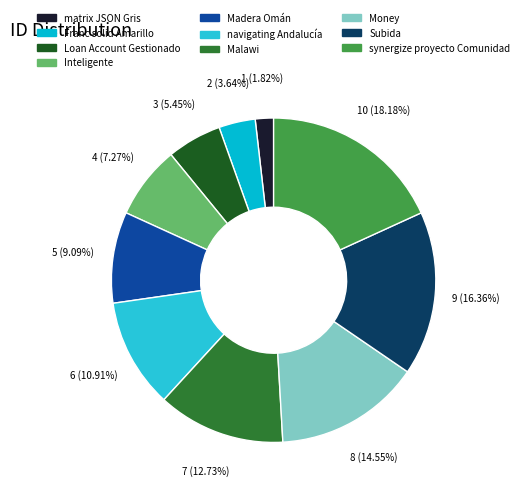

How many segments does this pie chart have?

10